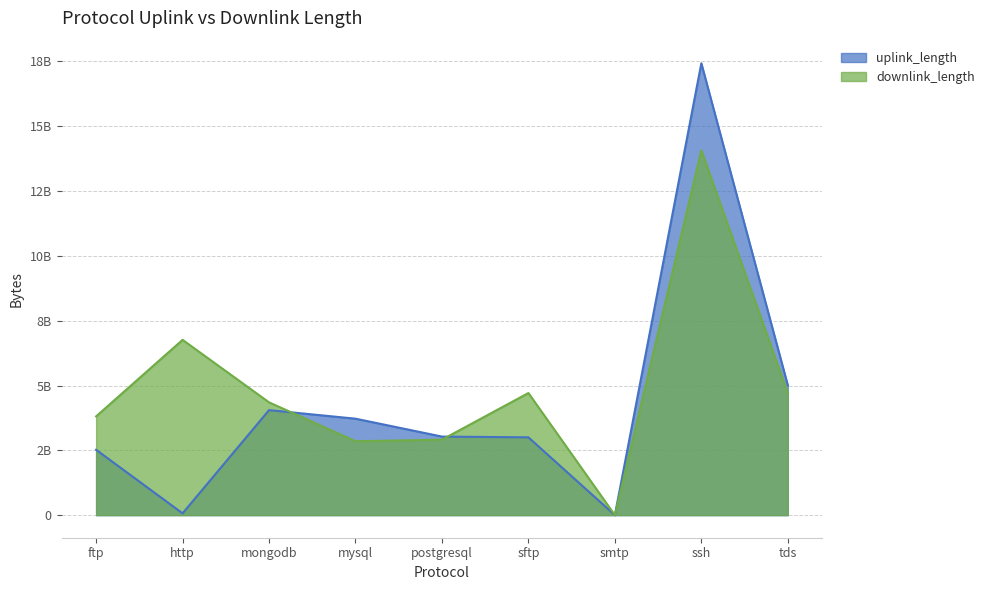

What is the label of the 2nd point from the right?

ssh